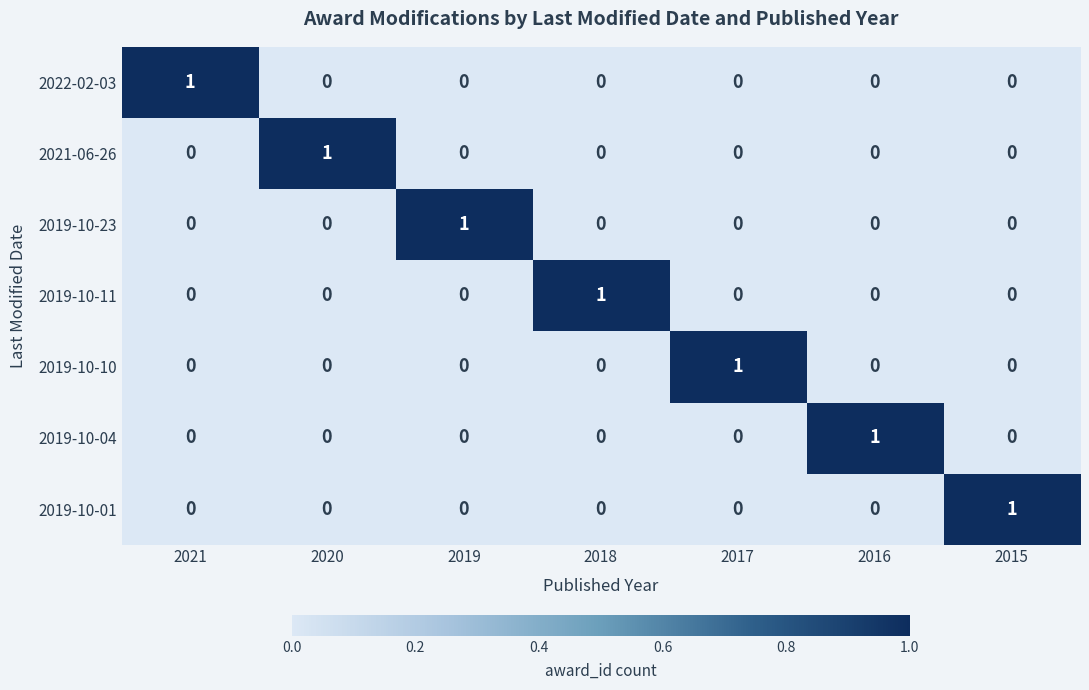

The 2019-10-23 series shows 0 at 2015. True or false?

True